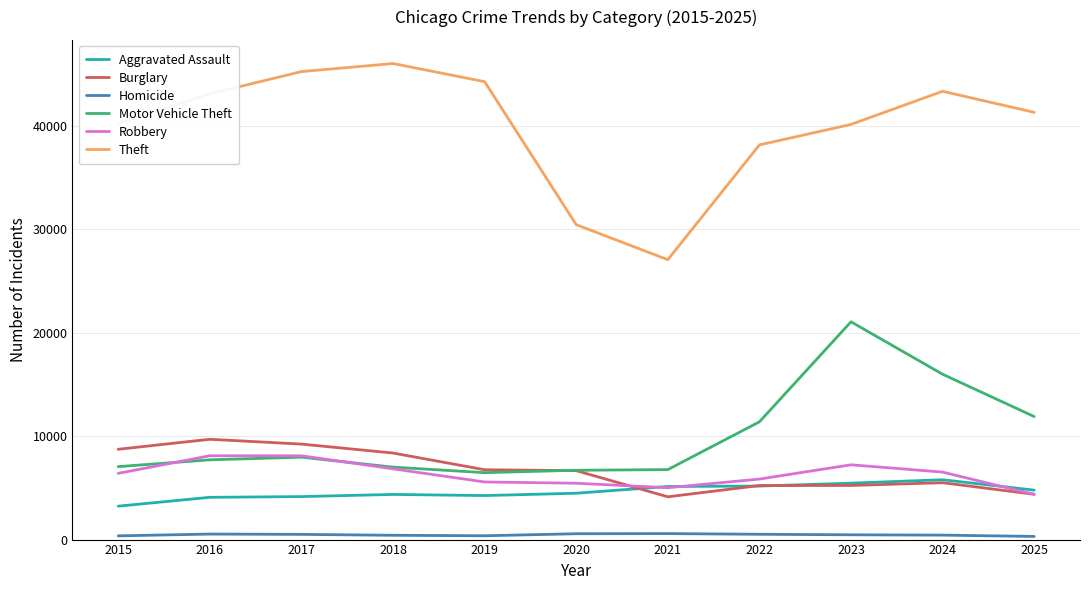

True or false: Aggravated Assault and Homicide cross at least once.

False